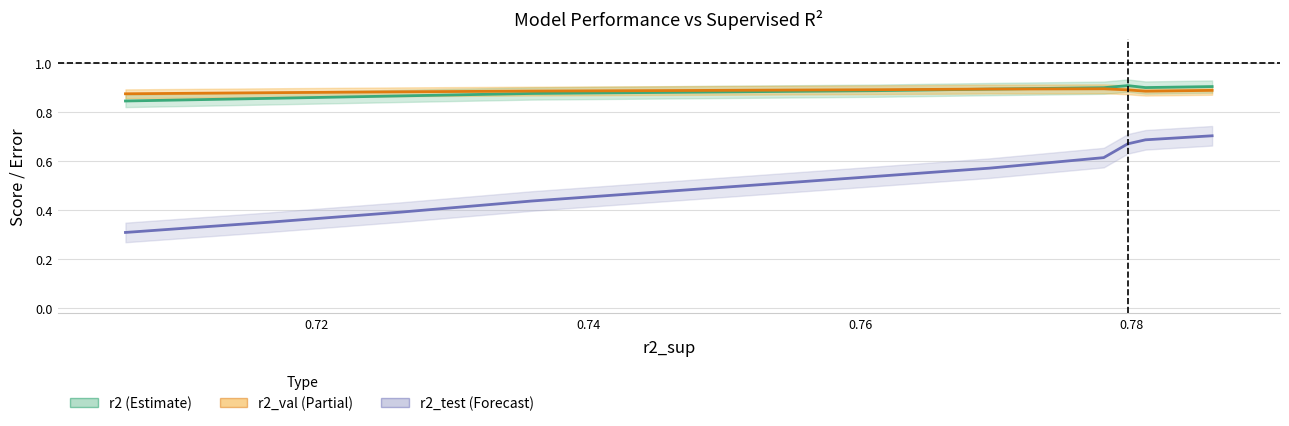

True or false: r2 (Estimate) and r2_val (Partial) intersect in this chart.

True